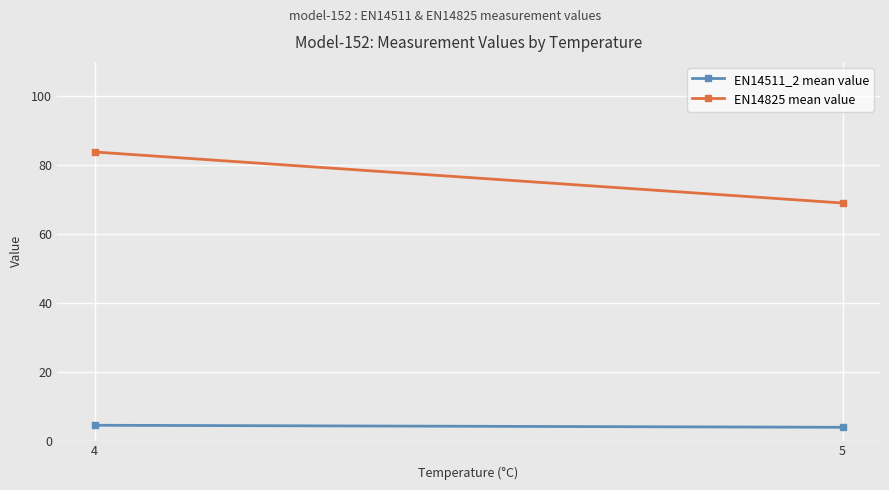

What are all the series names shown in the legend?

EN14511_2 mean value, EN14825 mean value